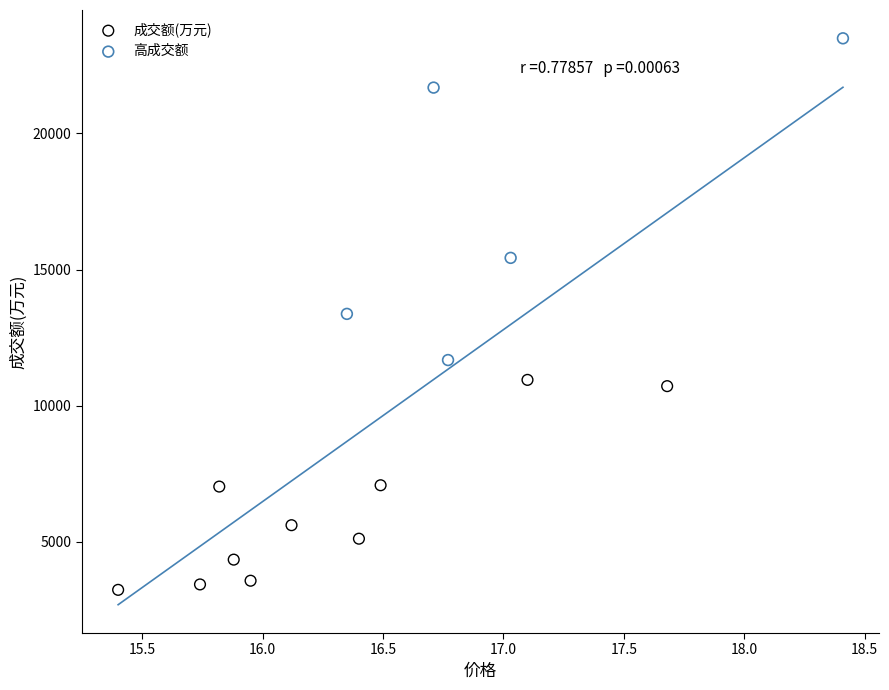

Which series contains the lowest Y value?

成交额(万元)